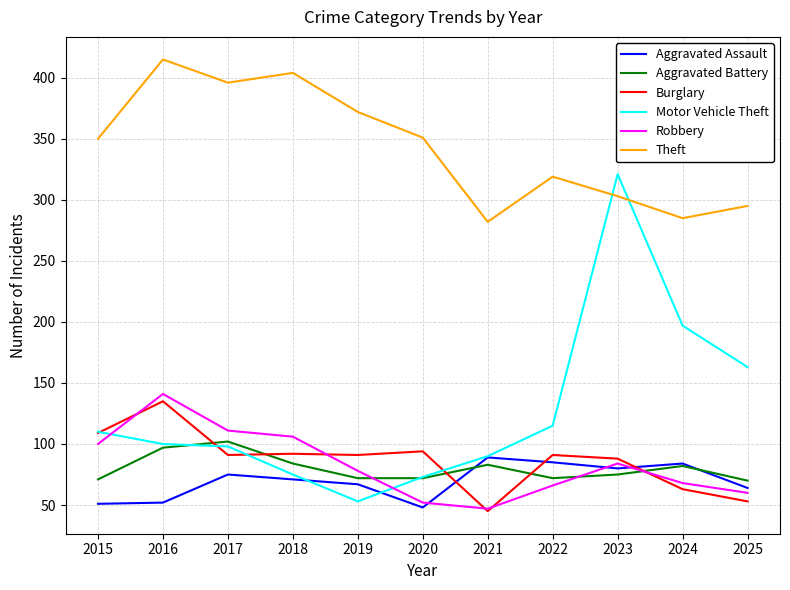

True or false: Motor Vehicle Theft and Aggravated Battery cross at least once.

True